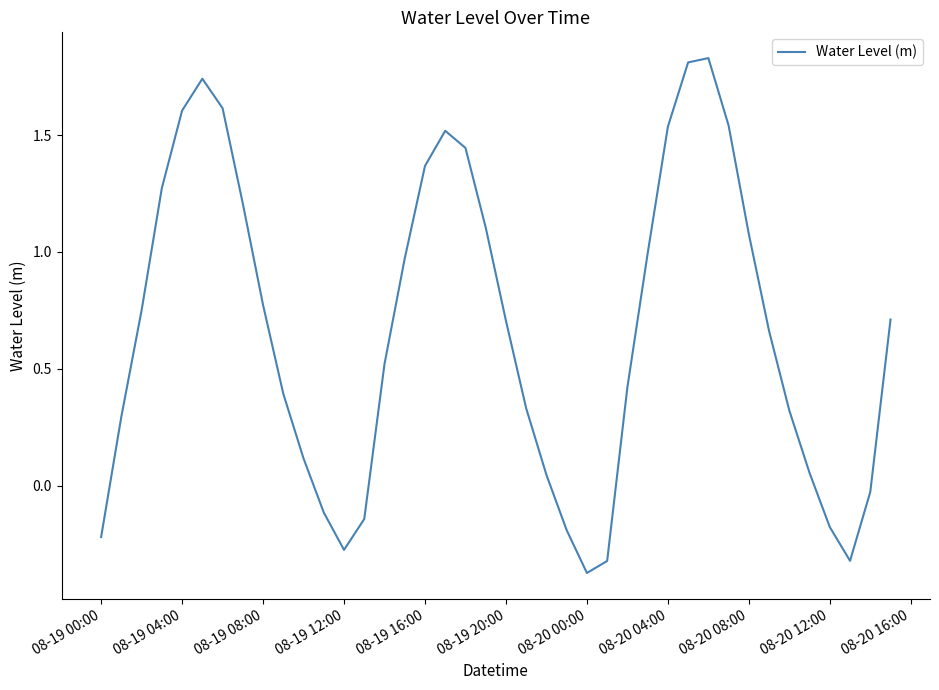

Does the chart display data point markers on the line(s)?

No